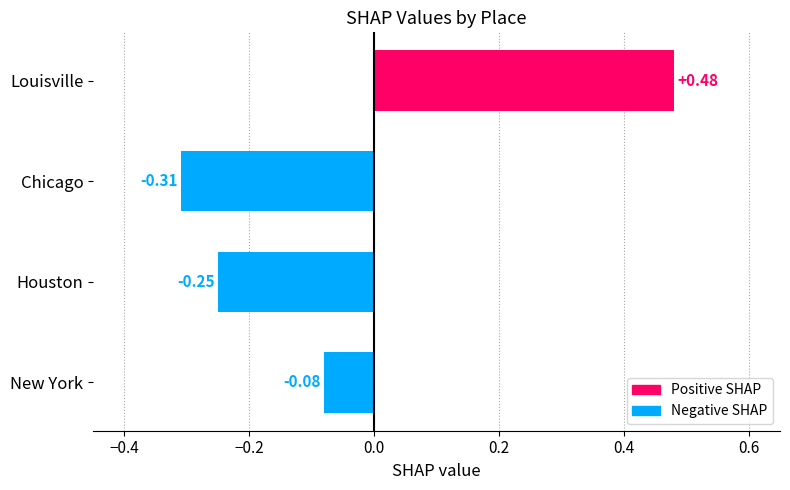

What is the change in value from Houston to Louisville?

+0.7